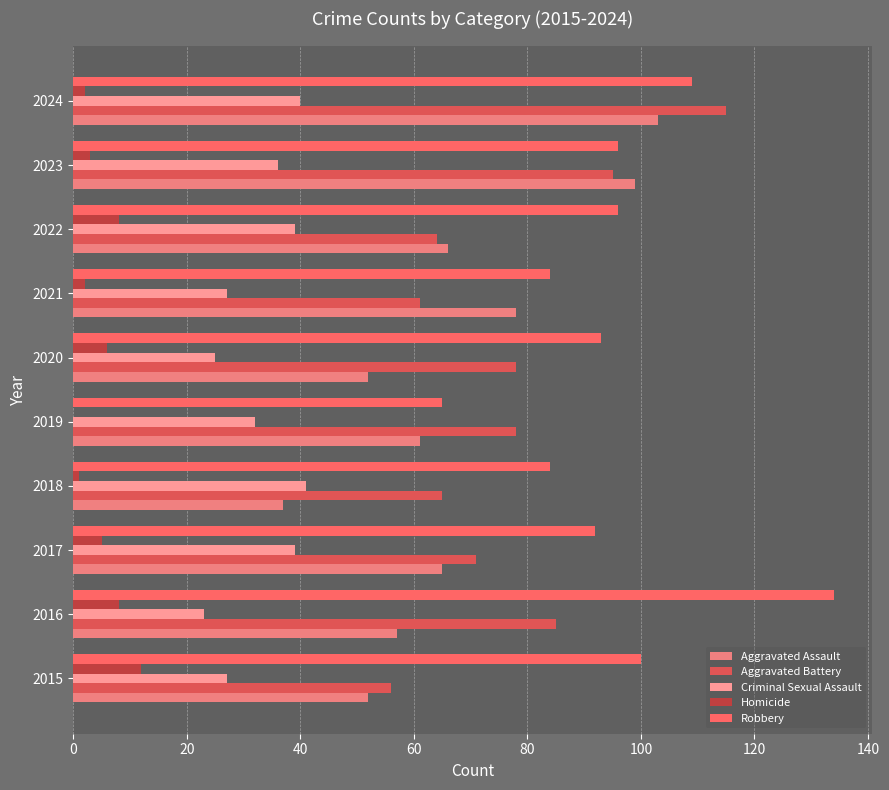

Count the number of categories in the chart.

10